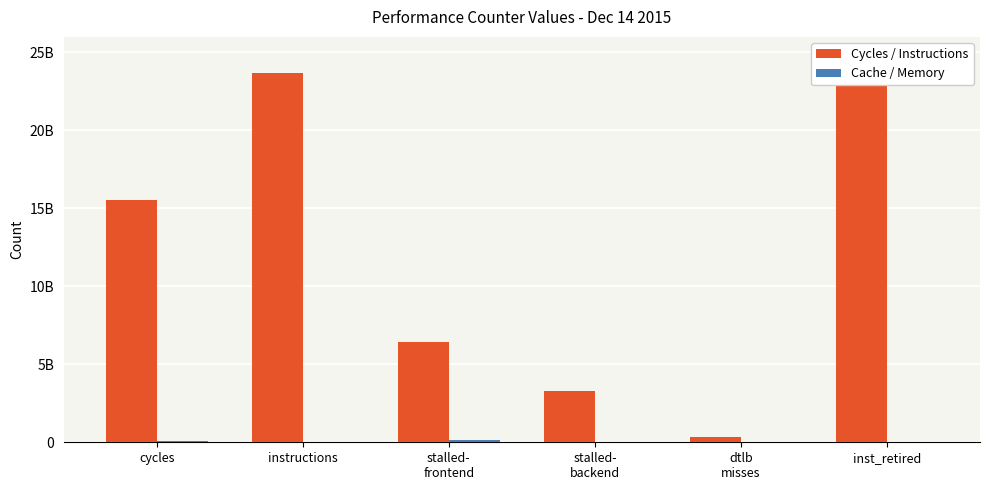

Which series has the largest total across all categories?

Cycles / Instructions